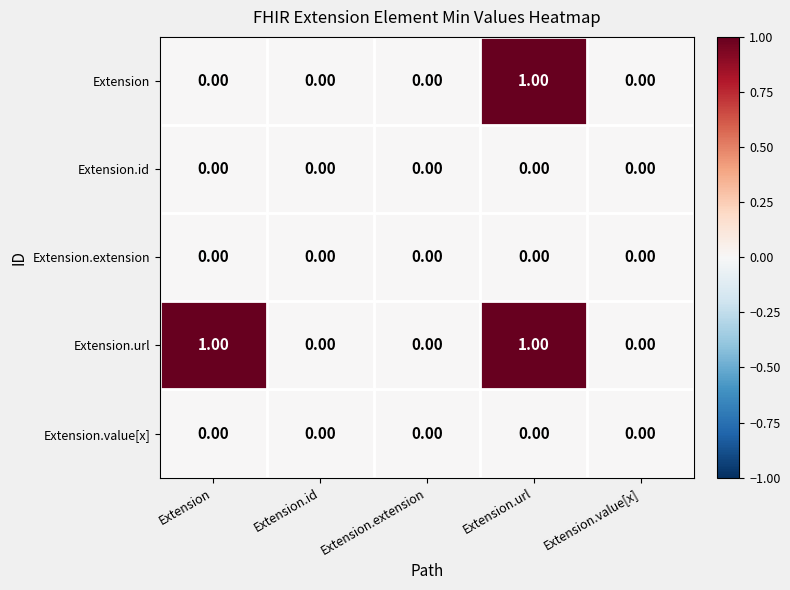

At which category is the sum across all series the highest?

Extension.url